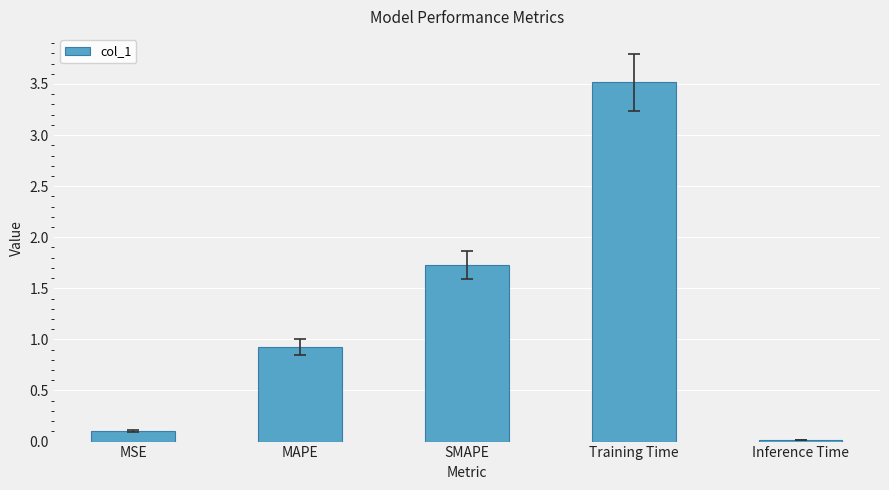

What is the label of the 2nd bar from the right?

Training Time